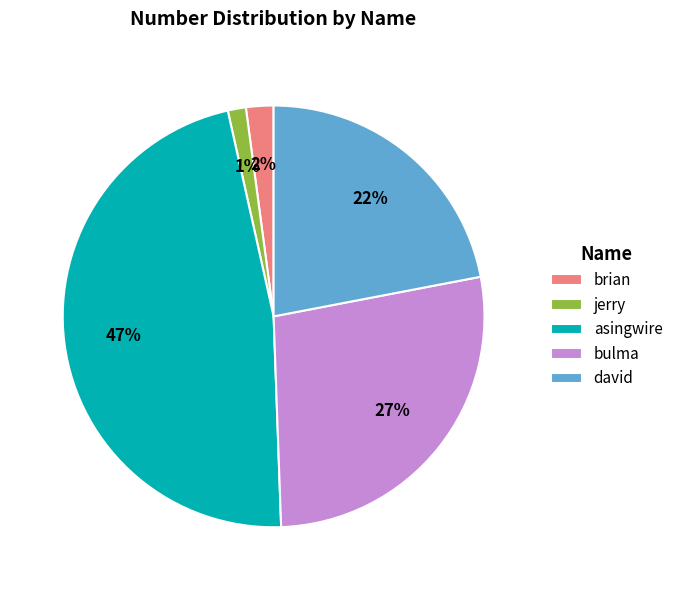

To the nearest percent, what portion does jerry represent?

1%